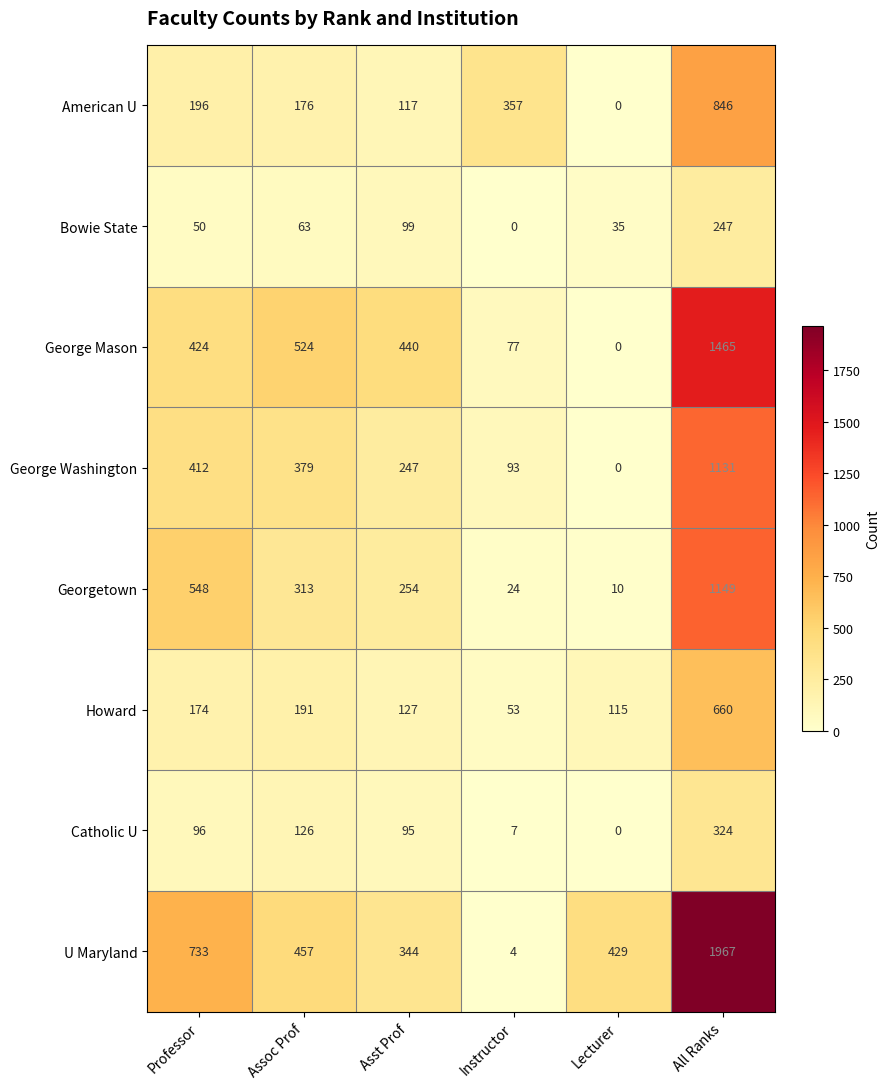

What value does the Howard series have at All Ranks?

660